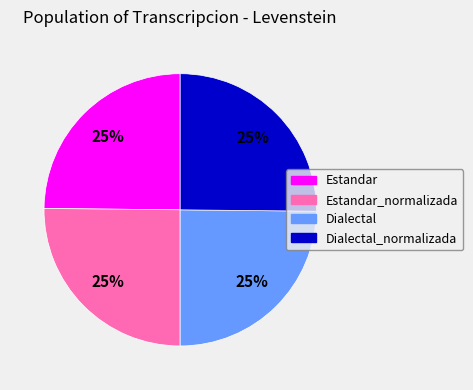

To the nearest percent, what percentage of the pie is Dialectal?

25%